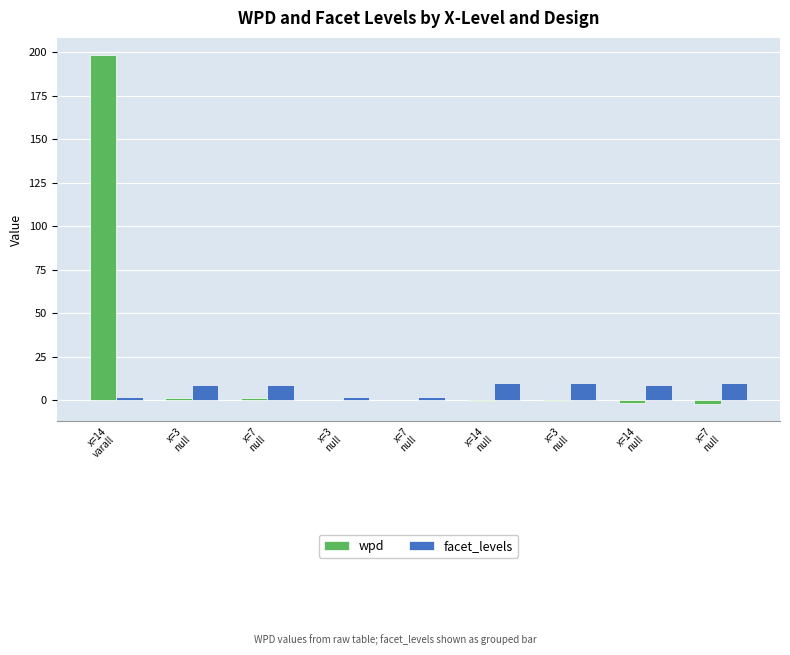

At which label does facet_levels reach its peak?

x=14
null